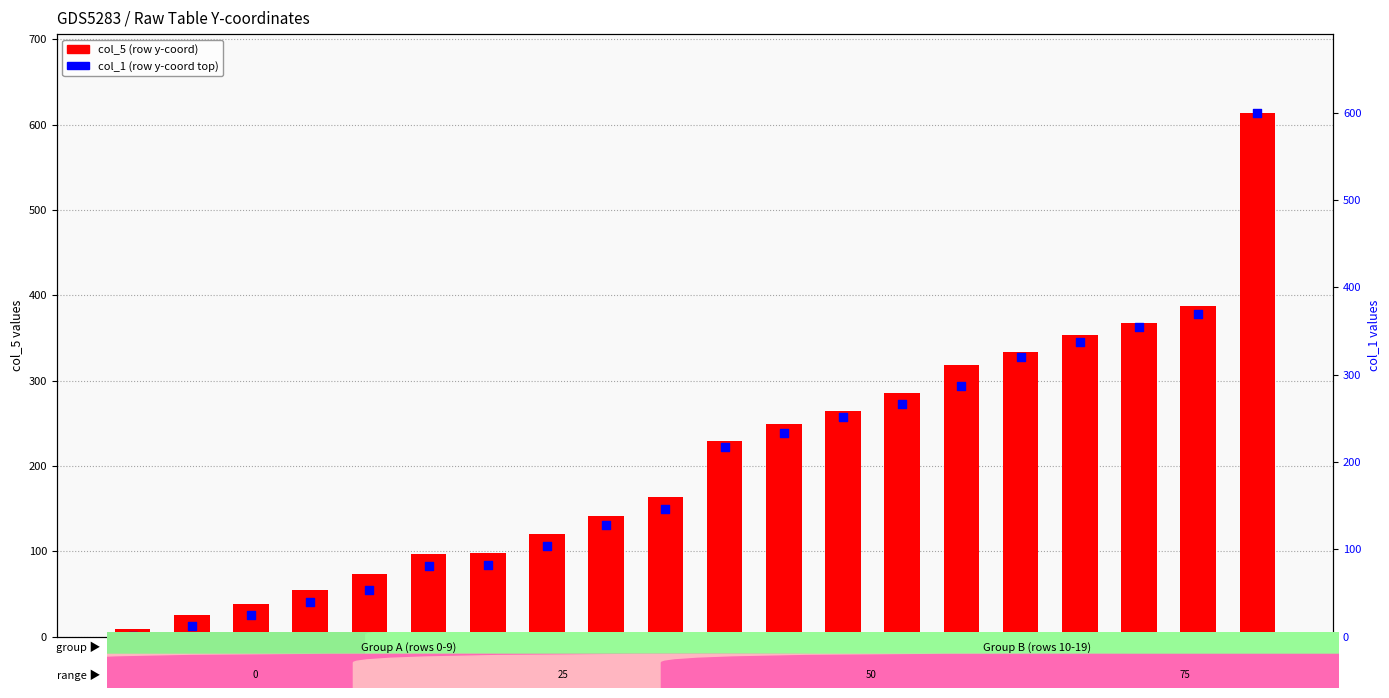

At how many categories does at least one series exceed 495?

1